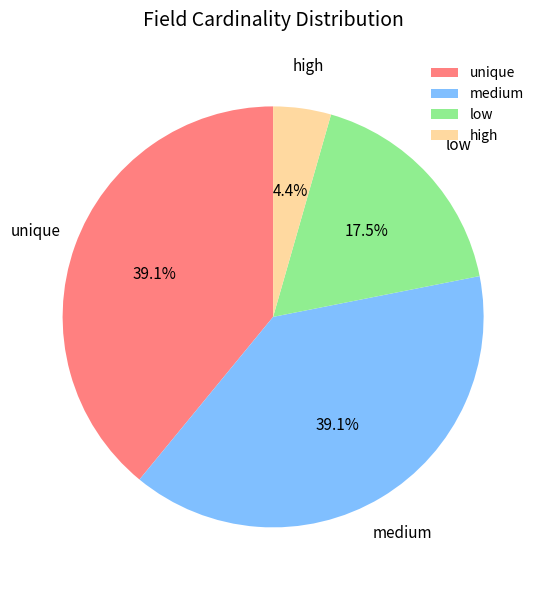

Between unique and low, which is larger?

unique